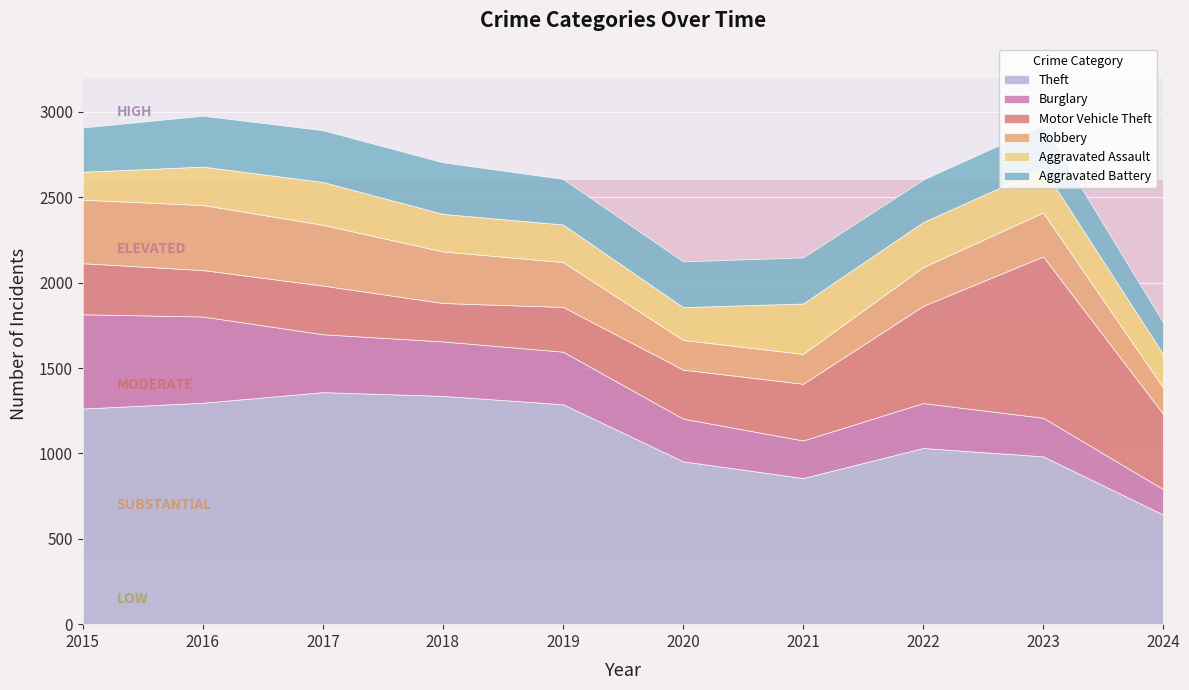

What is the average value of the Motor Vehicle Theft series?

392